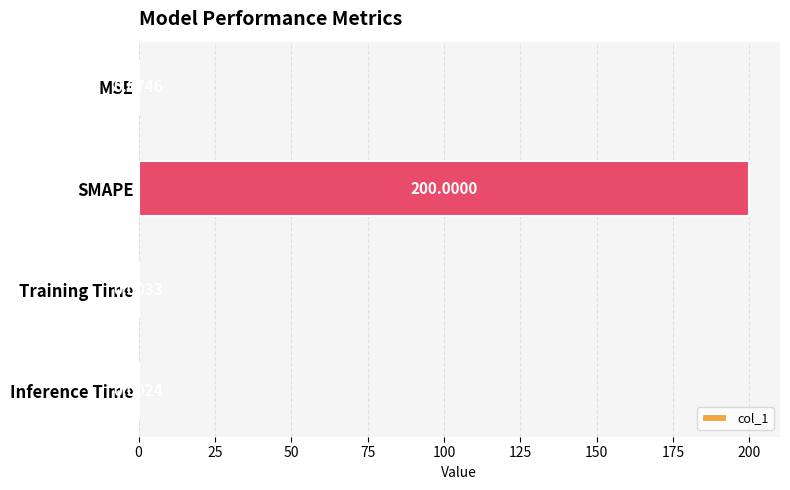

What is the sum of the values at Training Time and SMAPE?

200.0